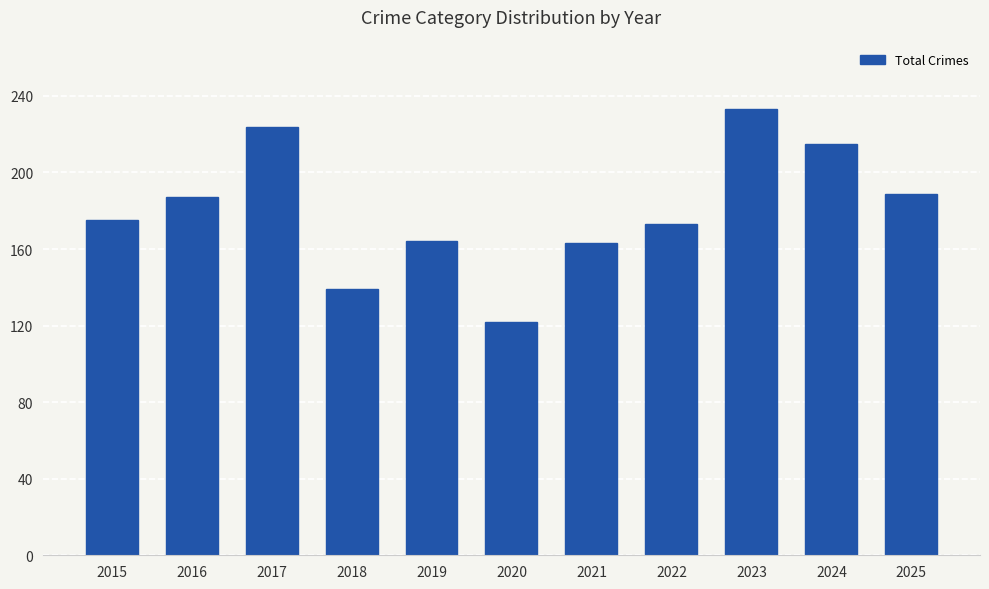

What is the sum of all values?

1984